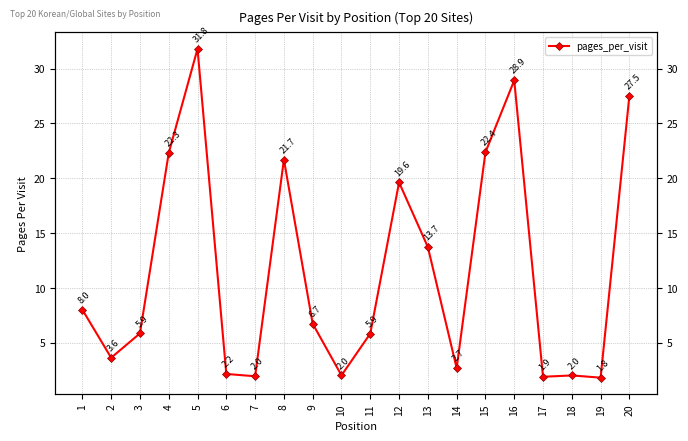

Between 11 and 17, which is larger?

11